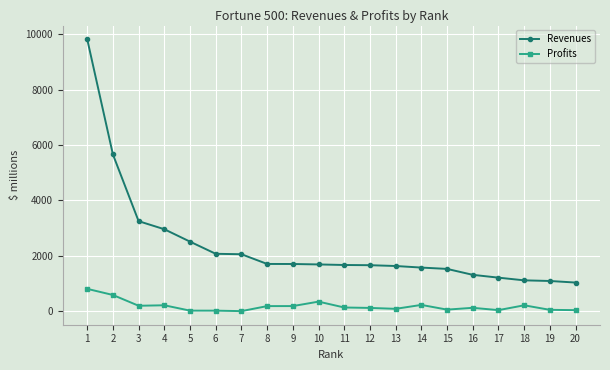

True or false: Profits has more than 1 interior local peaks.

True